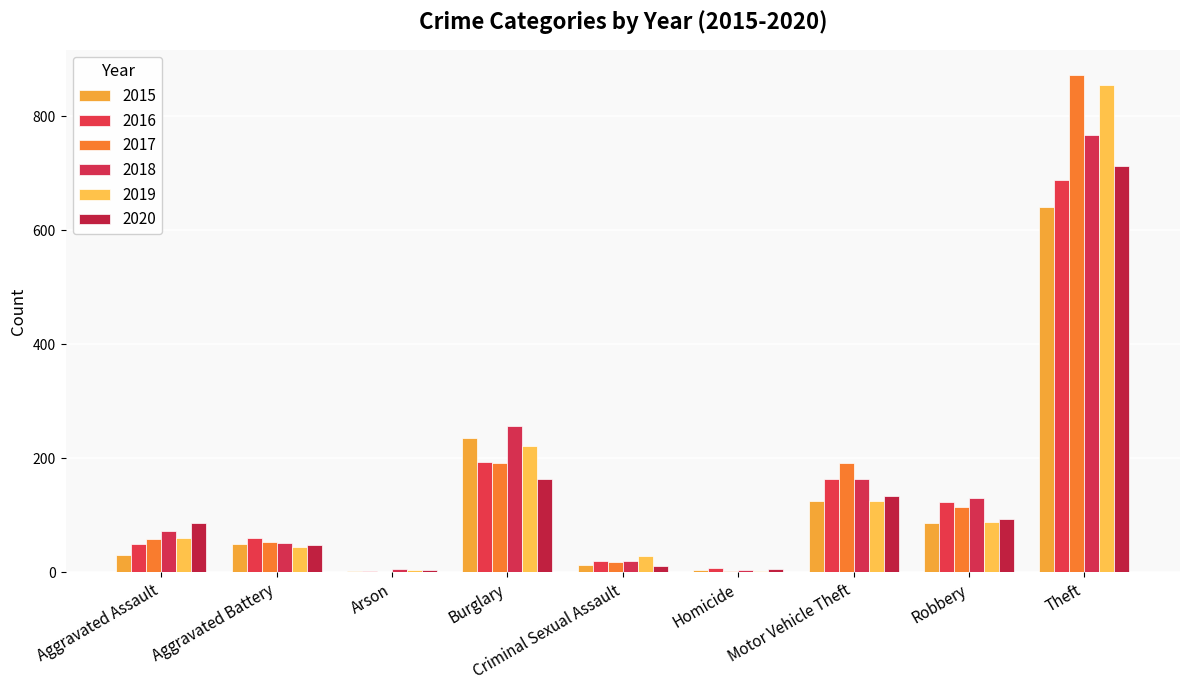

What is the label of the 4th bar from the left?

Burglary